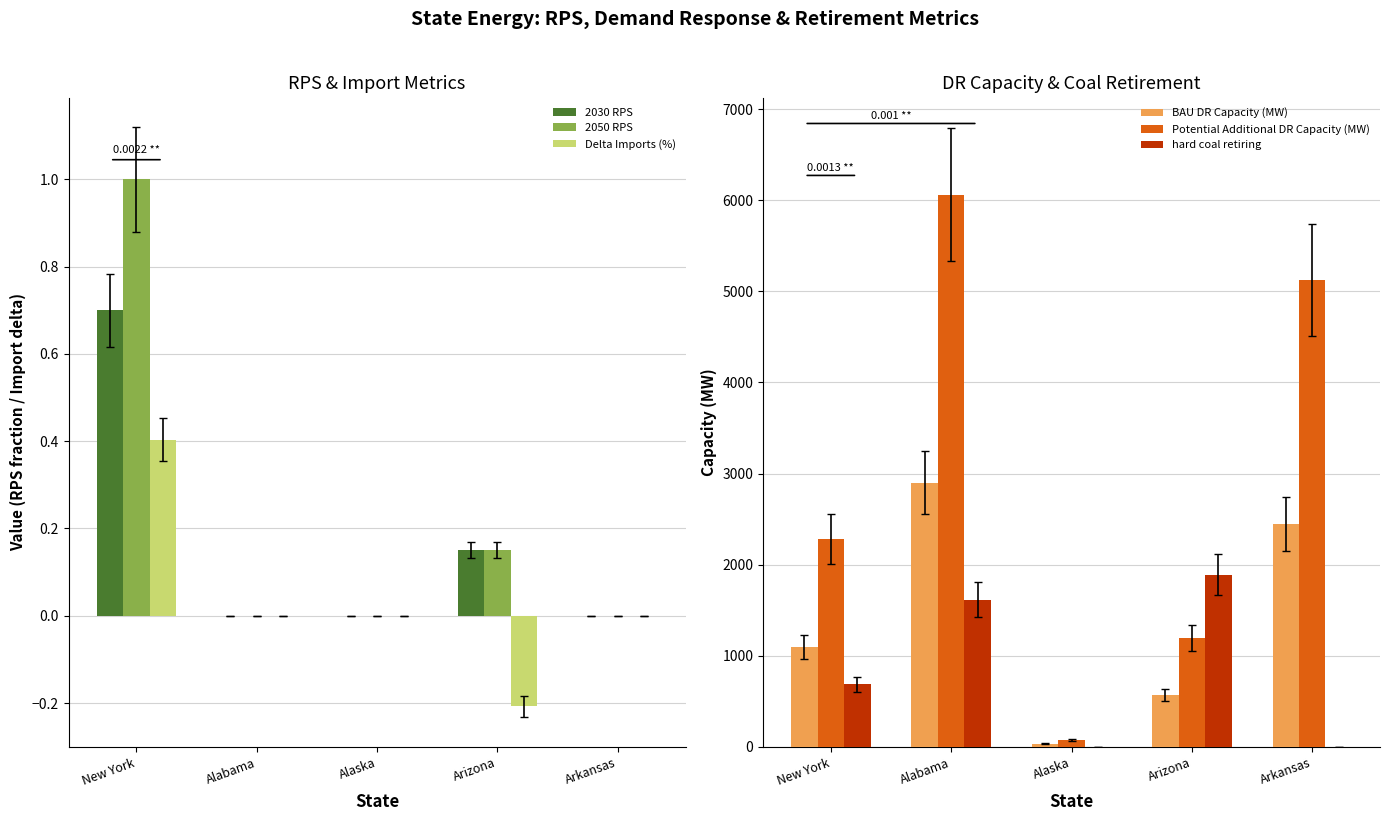

What are all the series names shown in the legend?

2030 RPS, 2050 RPS, Delta Imports (%), BAU DR Capacity (MW), Potential Additional DR Capacity (MW), hard coal retiring